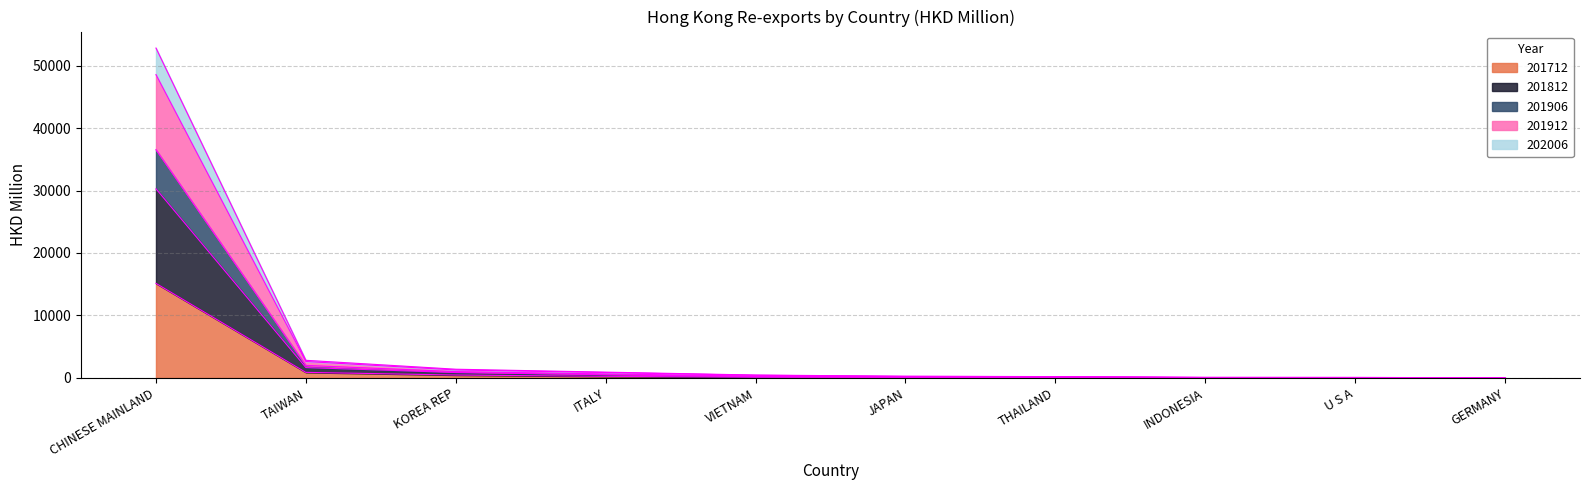

At which category is the sum across all series the highest?

CHINESE MAINLAND